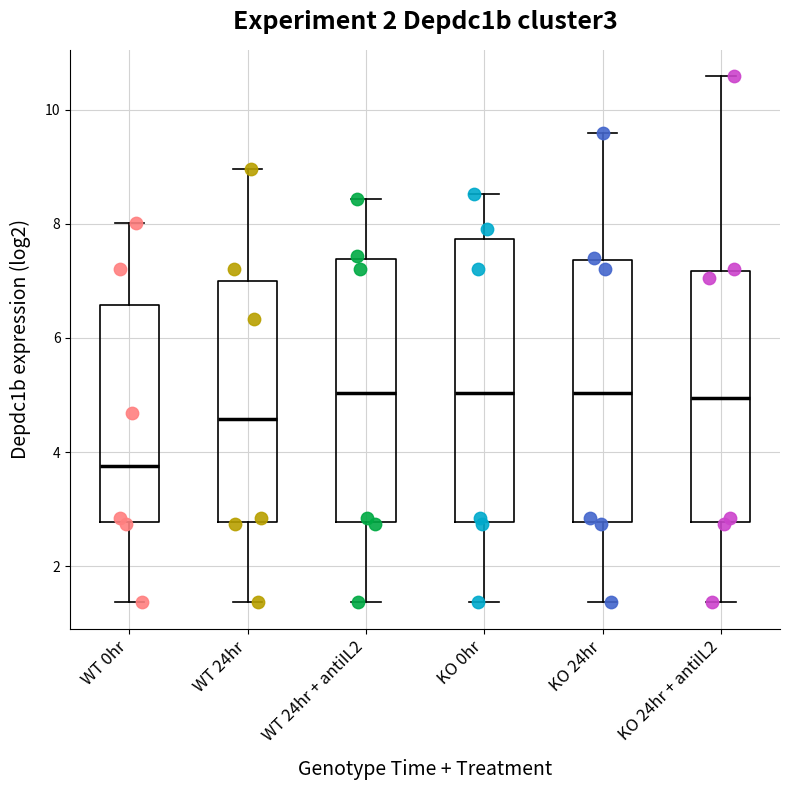

Where does the median line of the box for WT 24hr + antiIL2 sit on the y-axis? The values are not printed on the chart, so give them approximately, as read against the axis.

5.0